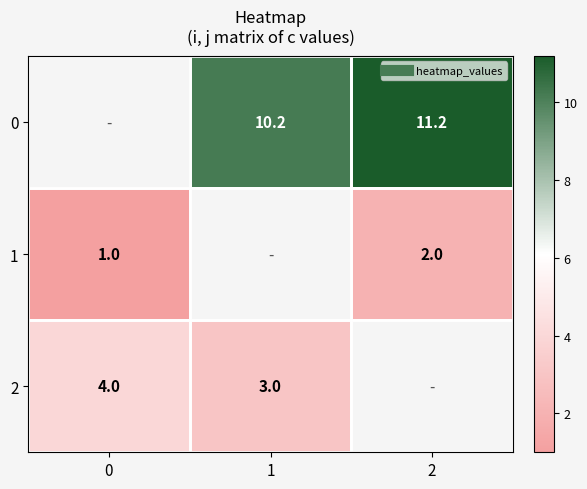

At which category does the chart reach its peak across all series?

2